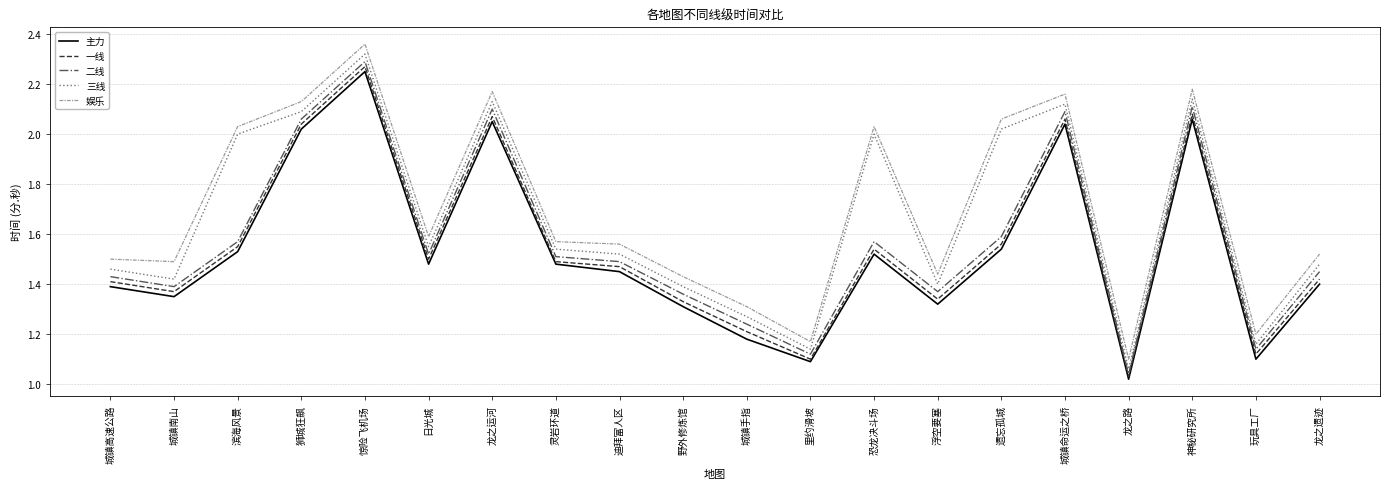

Which category has the highest value in the 一线 series?

惊险飞机场